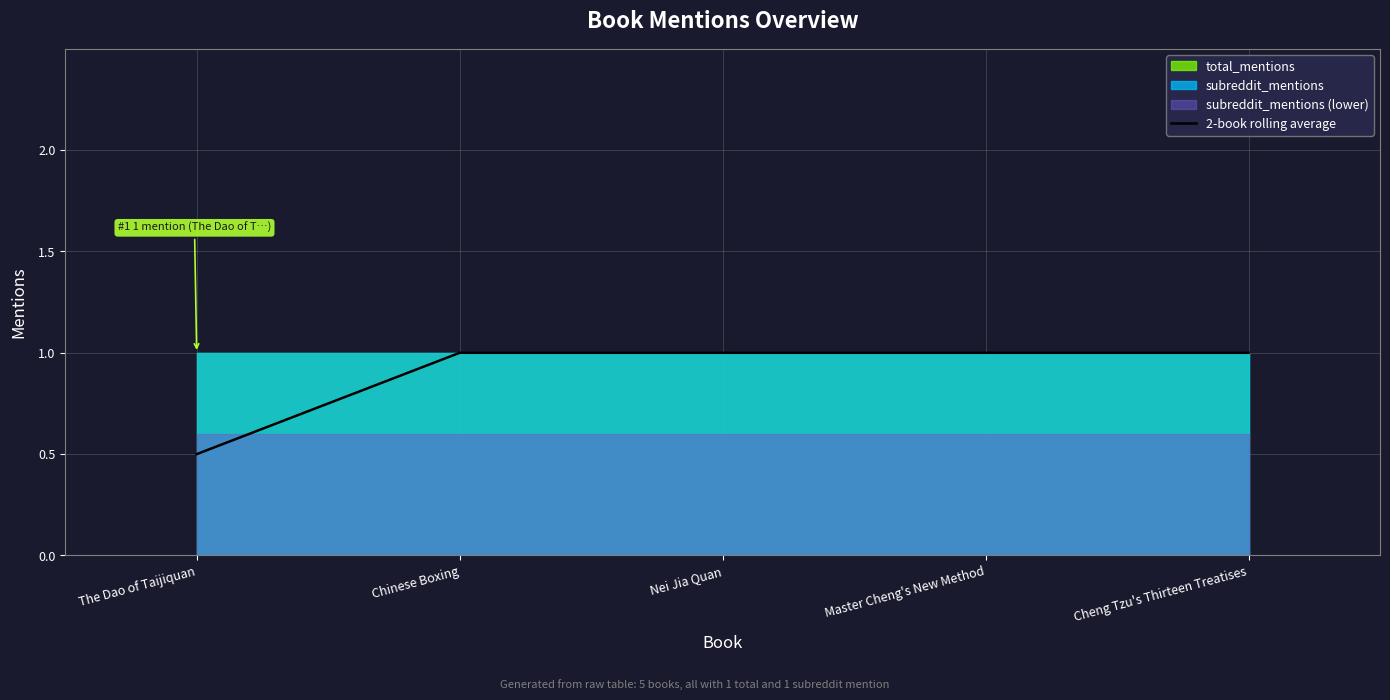

Count the values in the range 1 to 2.

4